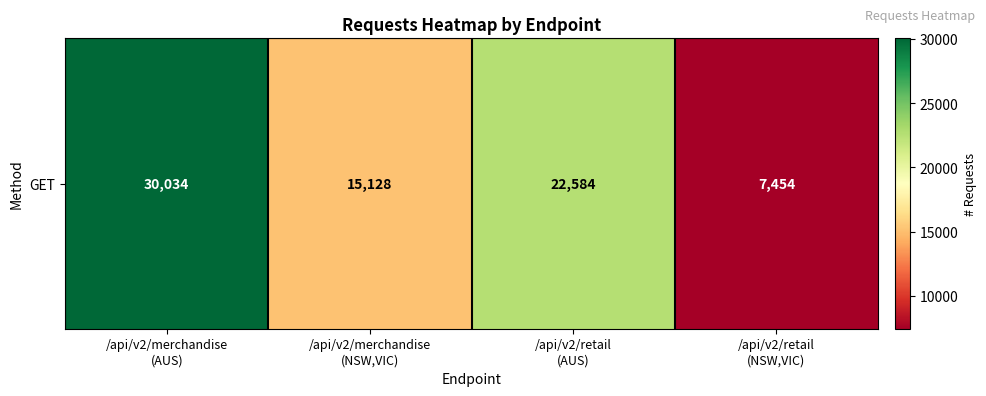

At which label does the data first exceed 22584?

/api/v2/merchandise
(AUS)